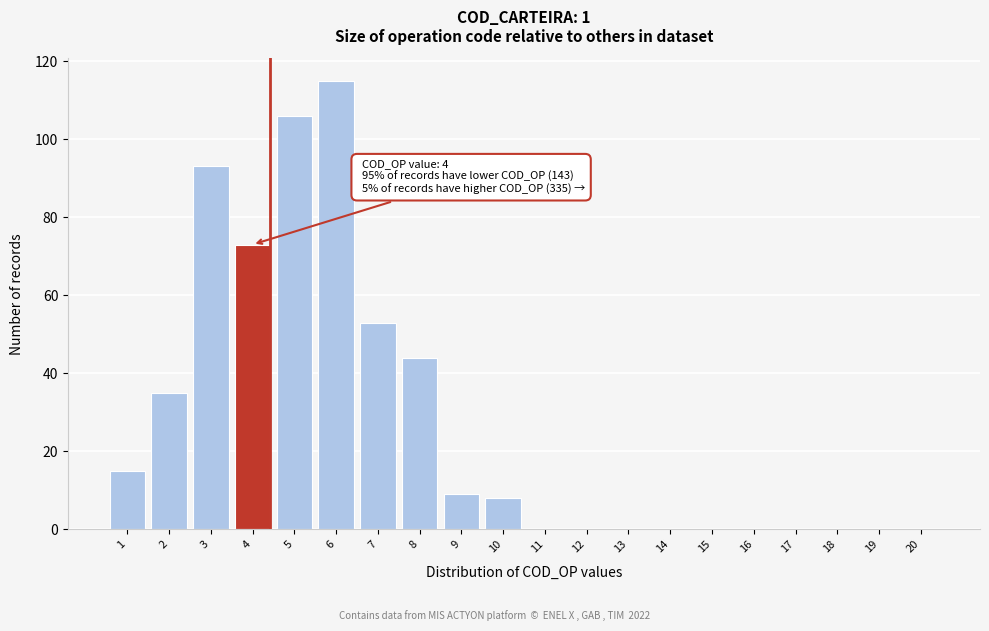

Reading right to left, list all the values displayed in this chart.

20=0	19=0	18=0	17=0	16=0	15=0	14=0	13=0	12=0	11=0	10=8	9=9	8=44	7=53	6=115	5=106	4=73	3=93	2=35	1=15